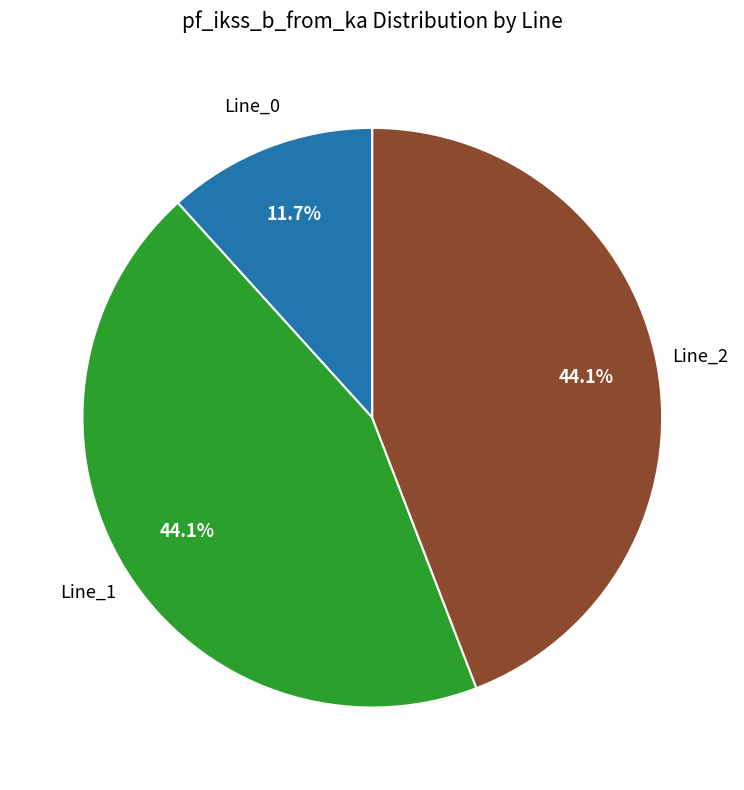

Is there any slice that represents more than half of the pie?

No